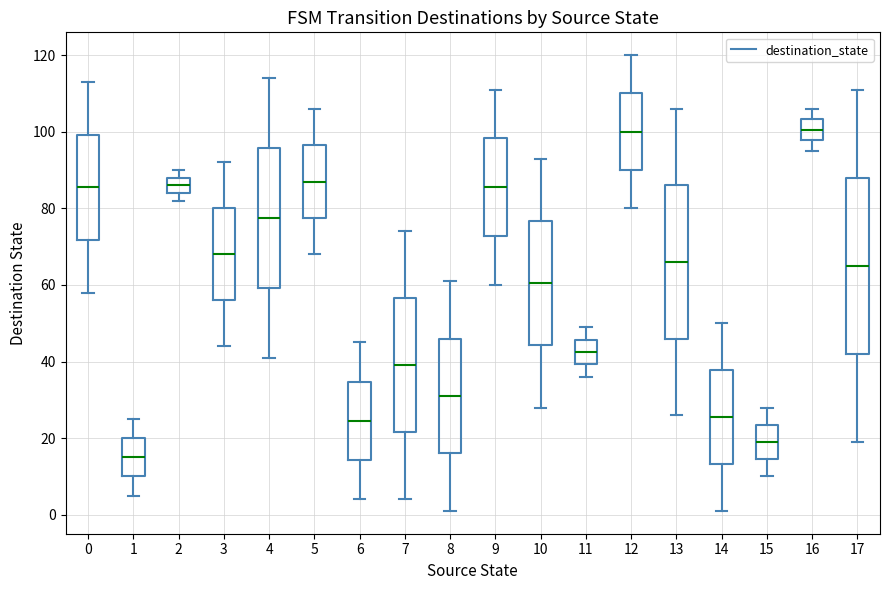

Reading left to right, read every box against the y-axis: the position of its median line, the range the box covers, and the ends of its whiskers. The values are not printed on the chart, so give them approximately, as read against the axis.

0: median 86, box 72 to 100, whiskers 58 to 114
1: median 16, box 10 to 20, whiskers 6 to 26
2: median 86, box 84 to 88, whiskers 82 to 90
3: median 68, box 56 to 80, whiskers 44 to 92
4: median 78, box 60 to 96, whiskers 42 to 114
5: median 88, box 78 to 96, whiskers 68 to 106
6: median 24, box 14 to 34, whiskers 4 to 46
7: median 40, box 22 to 56, whiskers 4 to 74
8: median 32, box 16 to 46, whiskers 2 to 62
9: median 86, box 72 to 98, whiskers 60 to 112
10: median 60, box 44 to 76, whiskers 28 to 94
11: median 42, box 40 to 46, whiskers 36 to 50
12: median 100, box 90 to 110, whiskers 80 to 120
13: median 66, box 46 to 86, whiskers 26 to 106
14: median 26, box 14 to 38, whiskers 2 to 50
15: median 20, box 14 to 24, whiskers 10 to 28
16: median 100, box 98 to 104, whiskers 96 to 106
17: median 66, box 42 to 88, whiskers 20 to 112